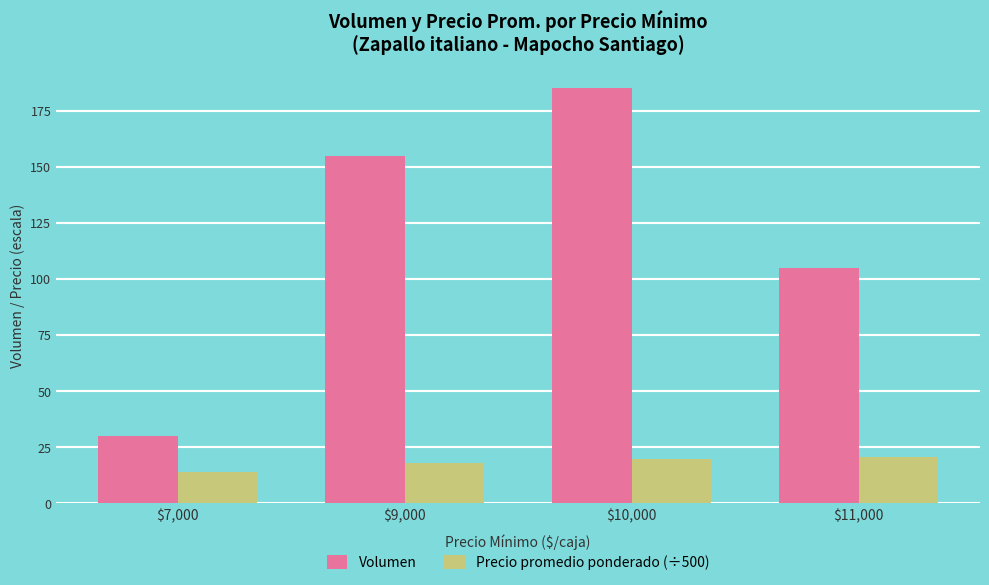

What is the sum of all Precio promedio ponderado (÷500) values?

72.8